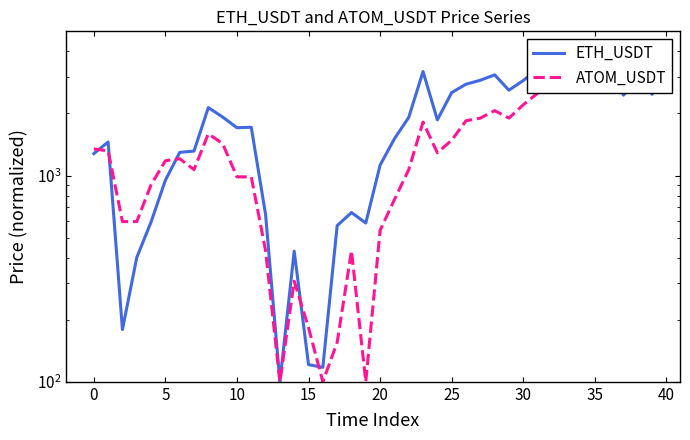

What is the sum of all ATOM_USDT values?

62278.7